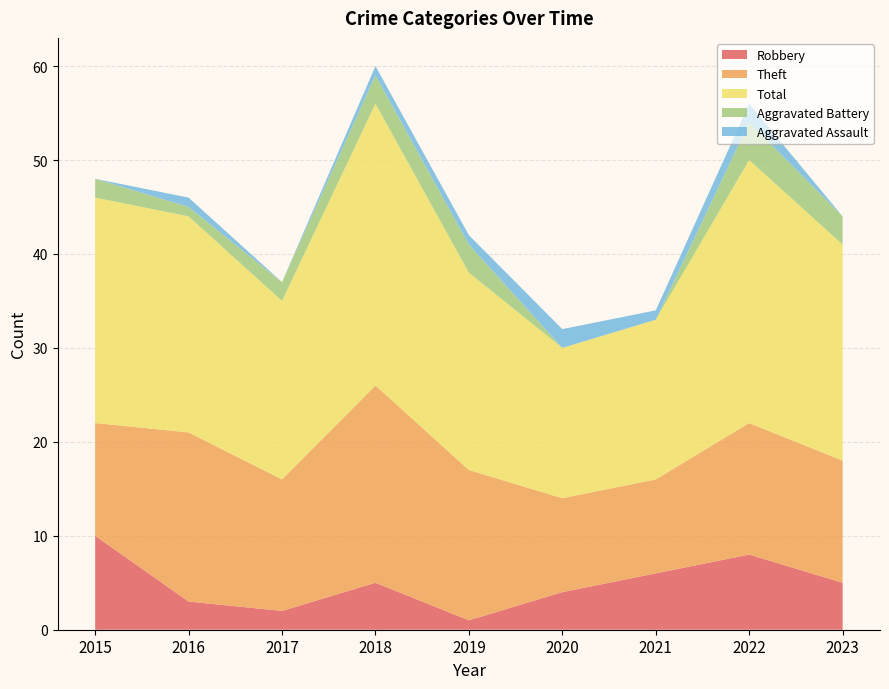

Reading left to right, list all the values displayed in this chart.

Robbery: 10	3	2	5	1	4	6	8	5
Theft: 12	18	14	21	16	10	10	14	13
Total: 24	23	19	30	21	16	17	28	23
Aggravated Battery: 2	1	2	3	3	0	0	4	3
Aggravated Assault: 0	1	0	1	1	2	1	2	0